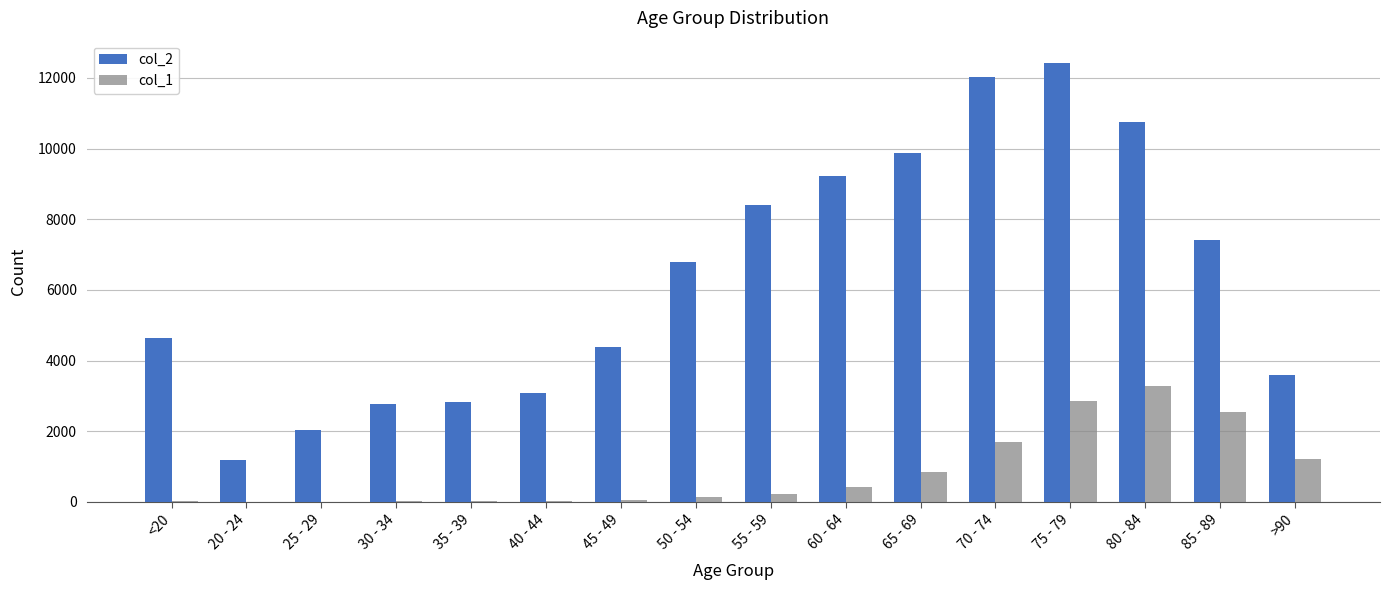

Between 85 - 89 and >90, which series saw the biggest shift?

col_2